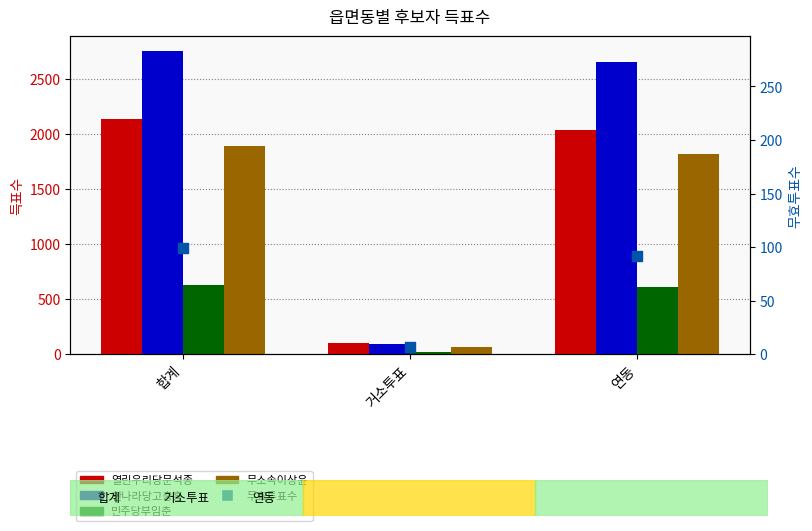

At how many categories does at least one series exceed 299?

2